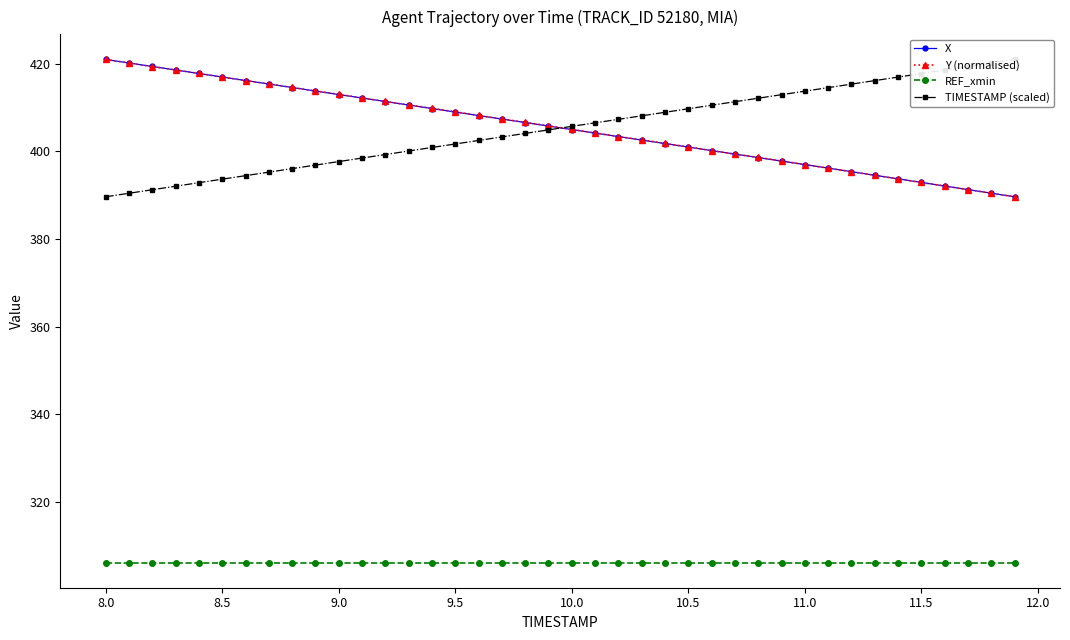

Which series has the largest total across all categories?

Y (normalised)